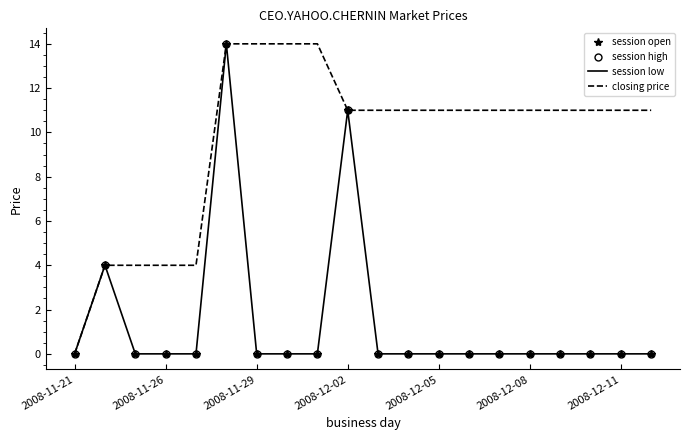

What is the highest value of the closing price series?

14